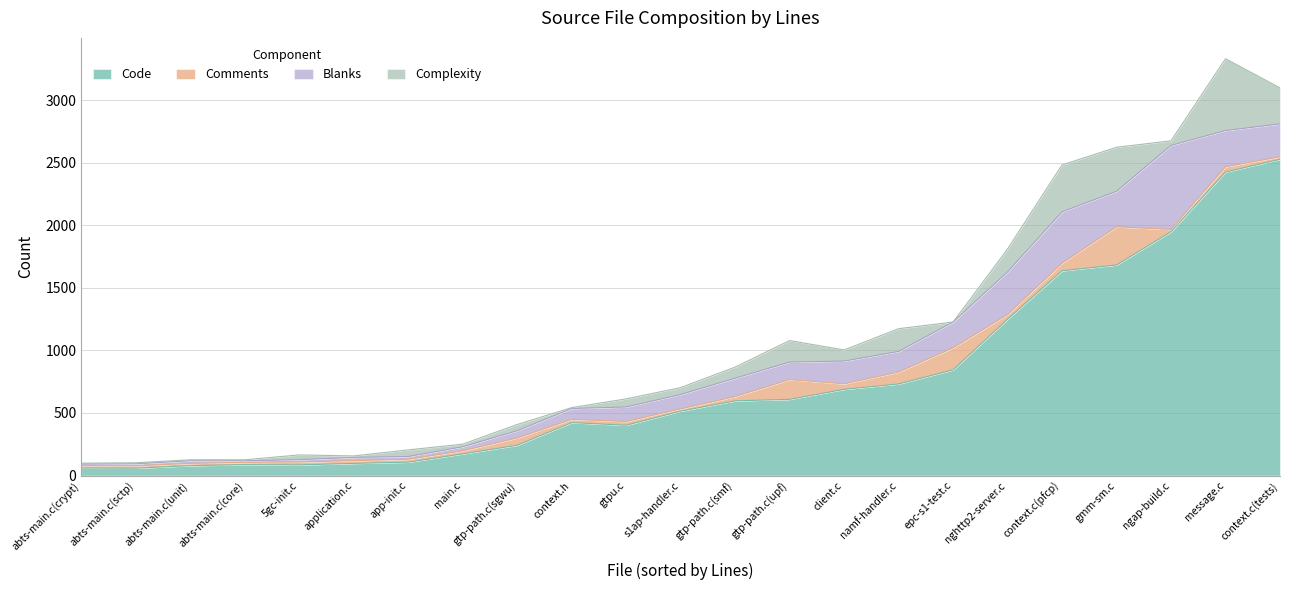

Does the chart have visible grid lines?

Yes